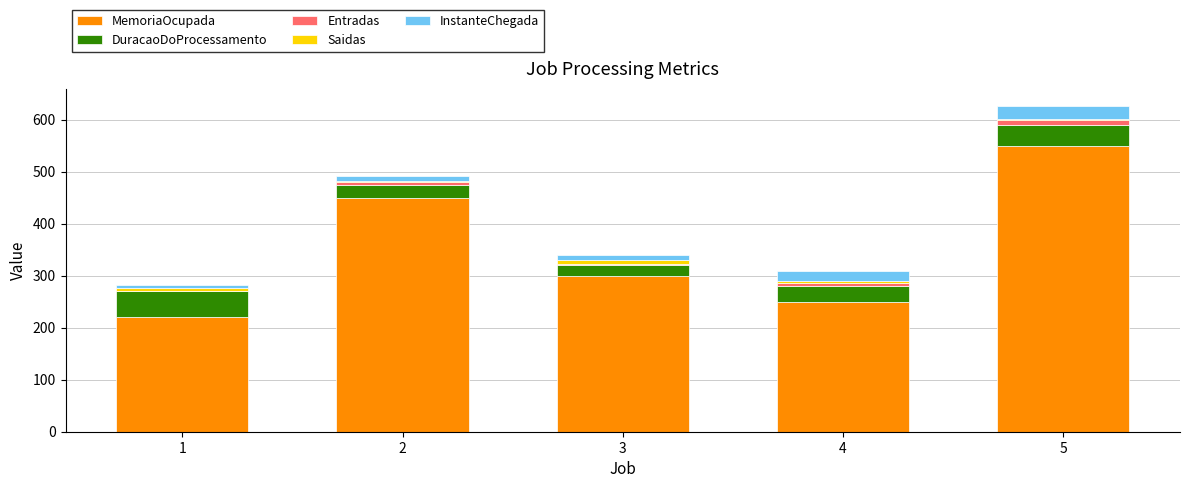

What is the total value across all series at 2?

492